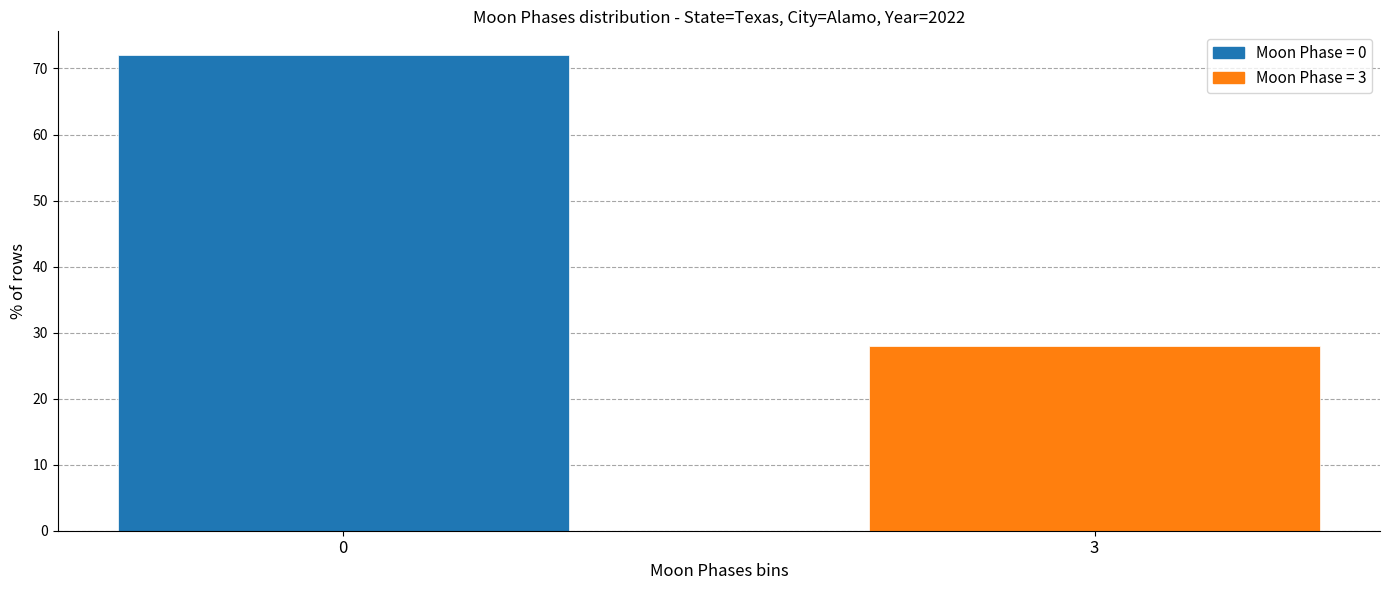

Reading left to right, list all the values displayed in this chart.

0=72.0	3=28.0